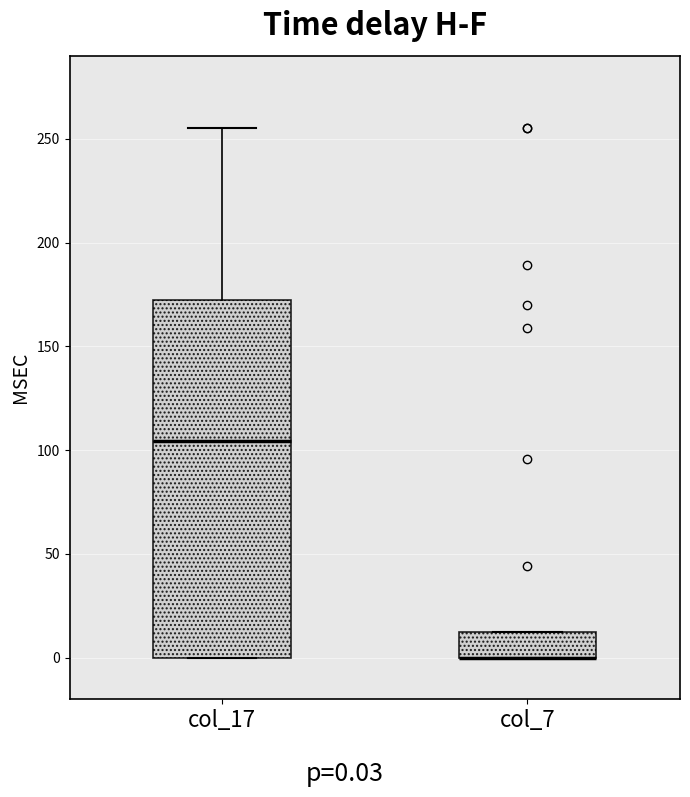

Where does the upper whisker of the box for col_17 end on the y-axis? The values are not printed on the chart, so give them approximately, as read against the axis.

255